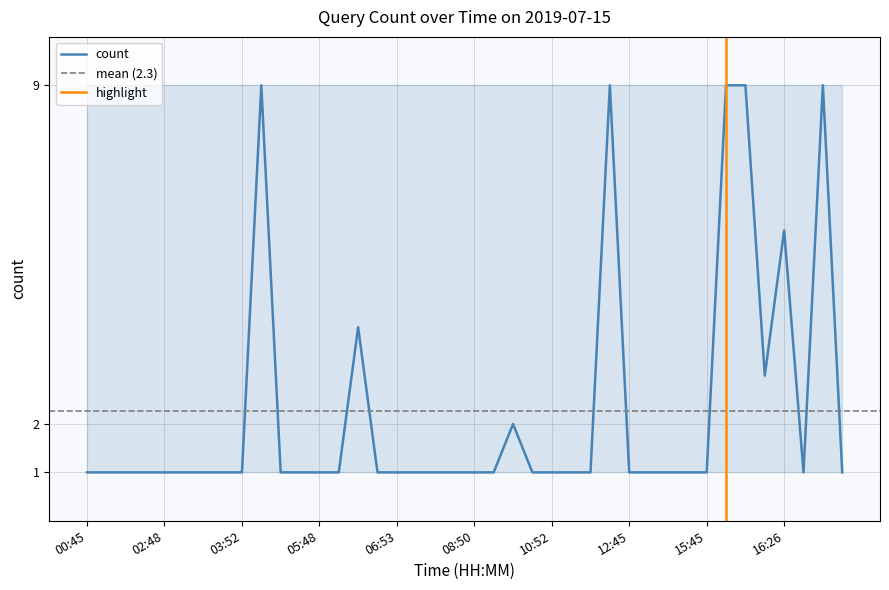

True or false: upper has a value of 13 at 10:52.

False